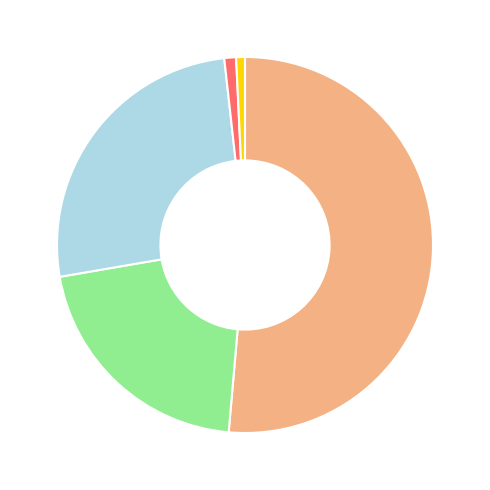

Is there a majority slice in this chart?

Yes